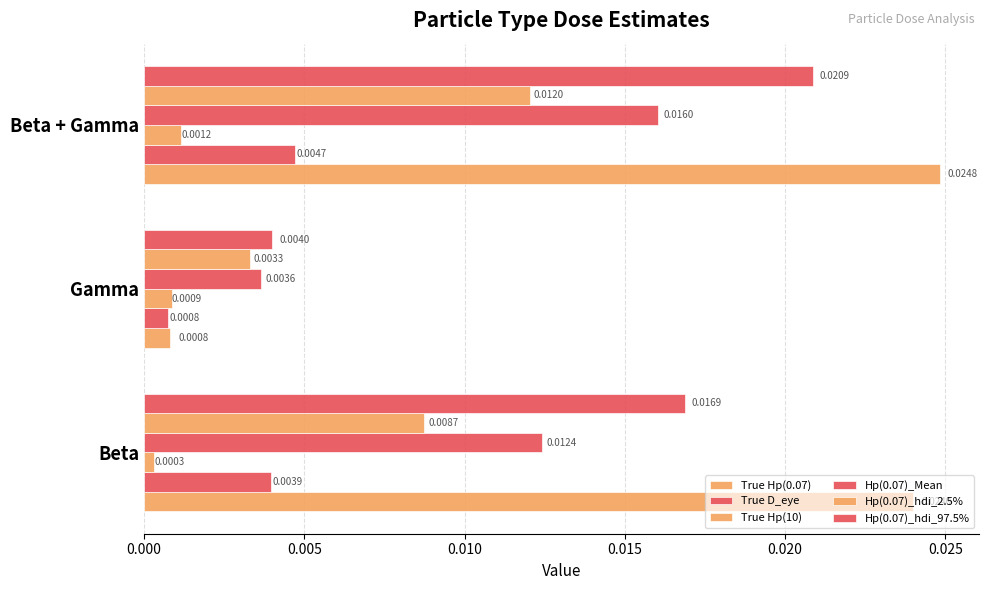

Count the number of data series in this chart.

6